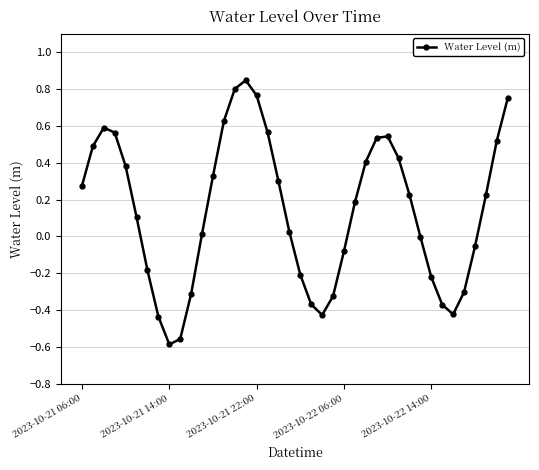

What is the sum of all values?

5.6